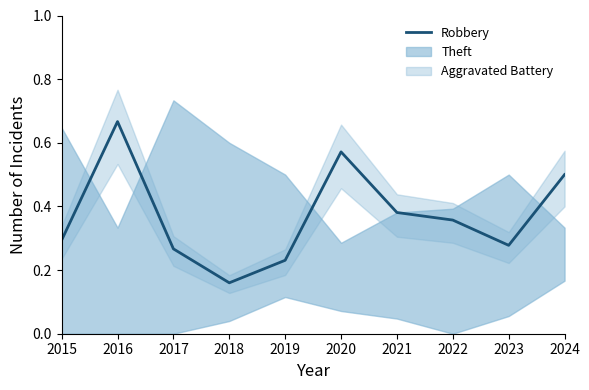

Does the chart have visible grid lines?

No